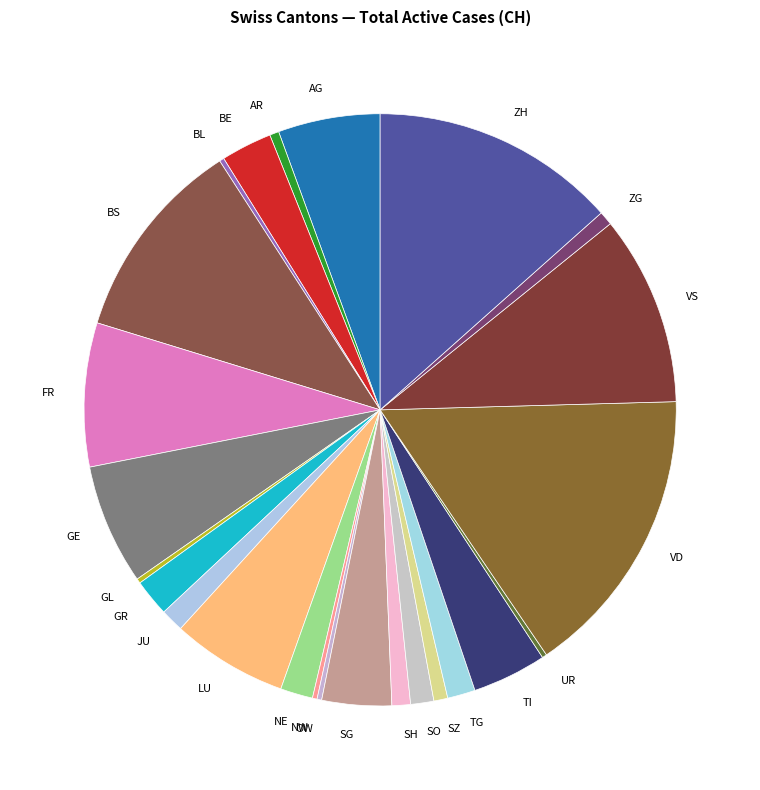

Between TI and JU, which is larger?

TI